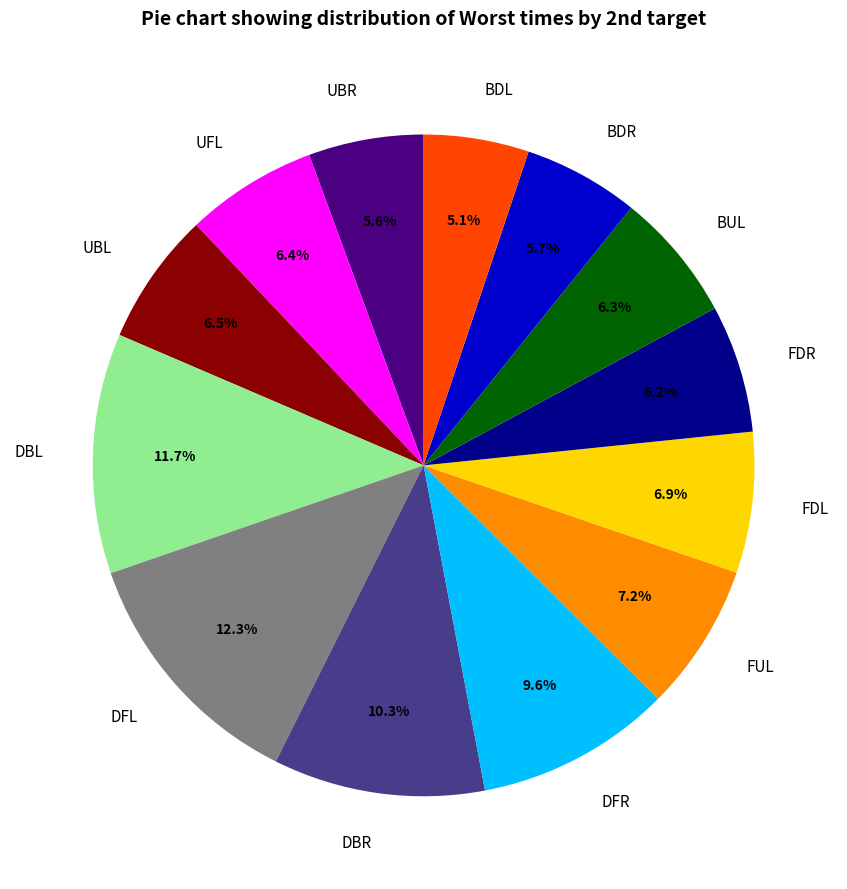

Is it true that DFL is 12% of the pie?

True